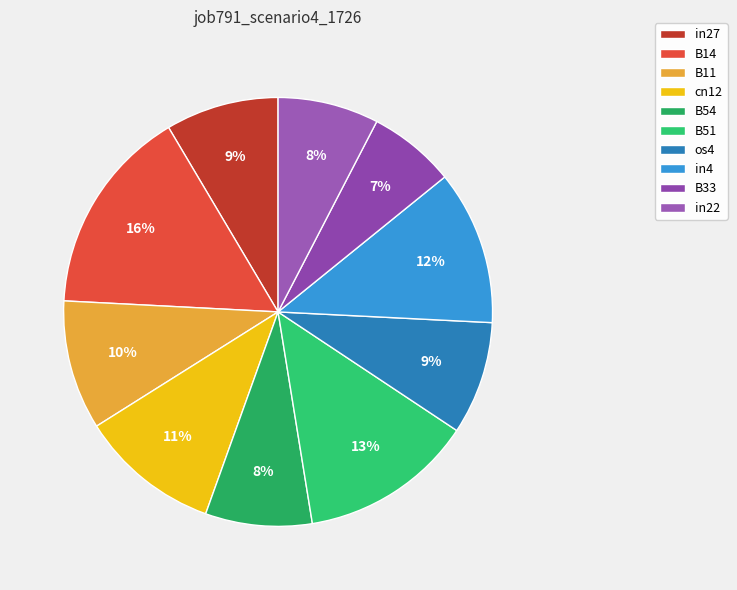

How many slices are in this pie chart?

10